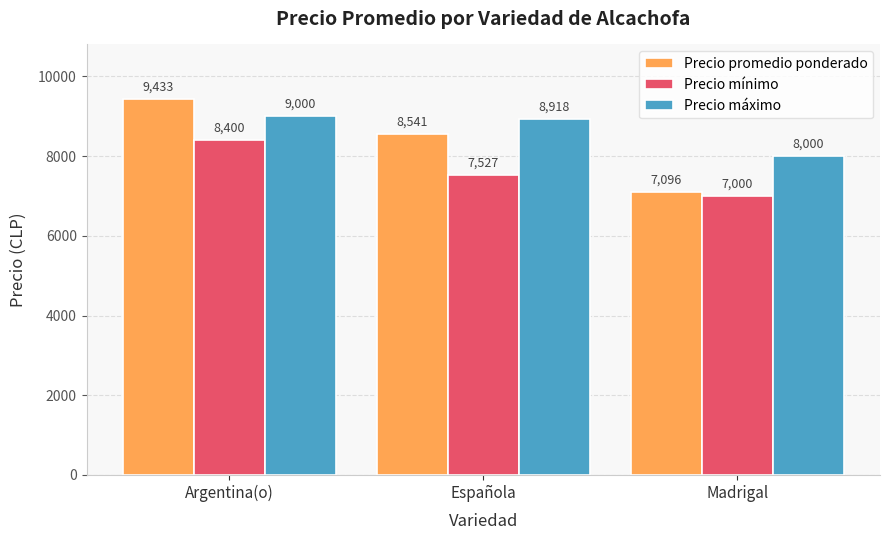

What is the difference between the maximum and minimum values in the Precio promedio ponderado series?

2337